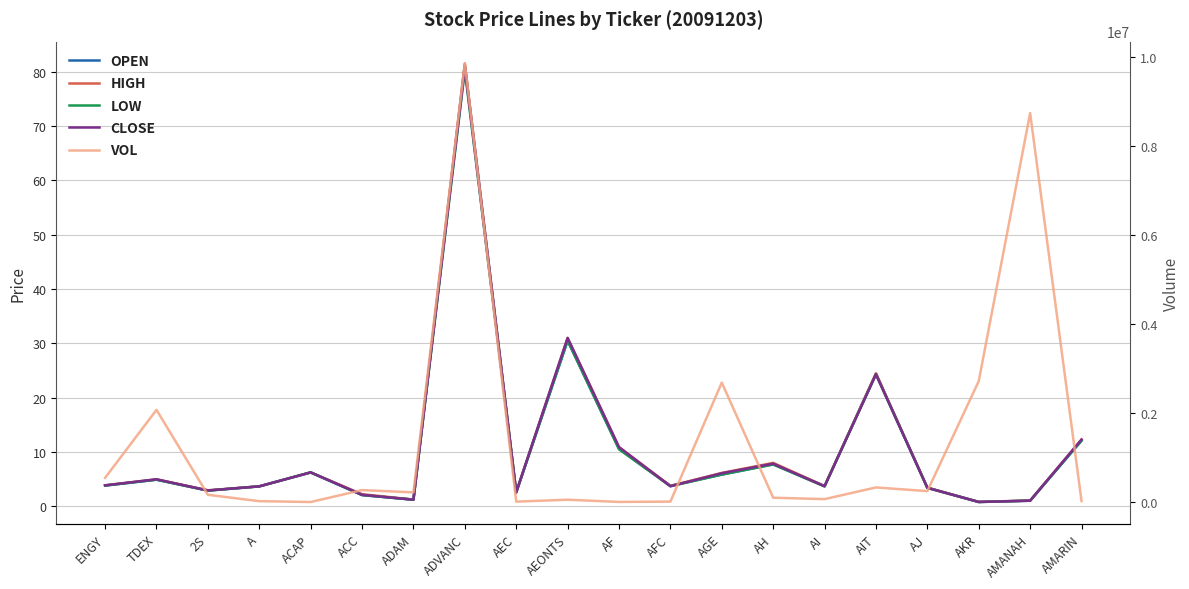

What is the lowest value of the LOW series?

0.8